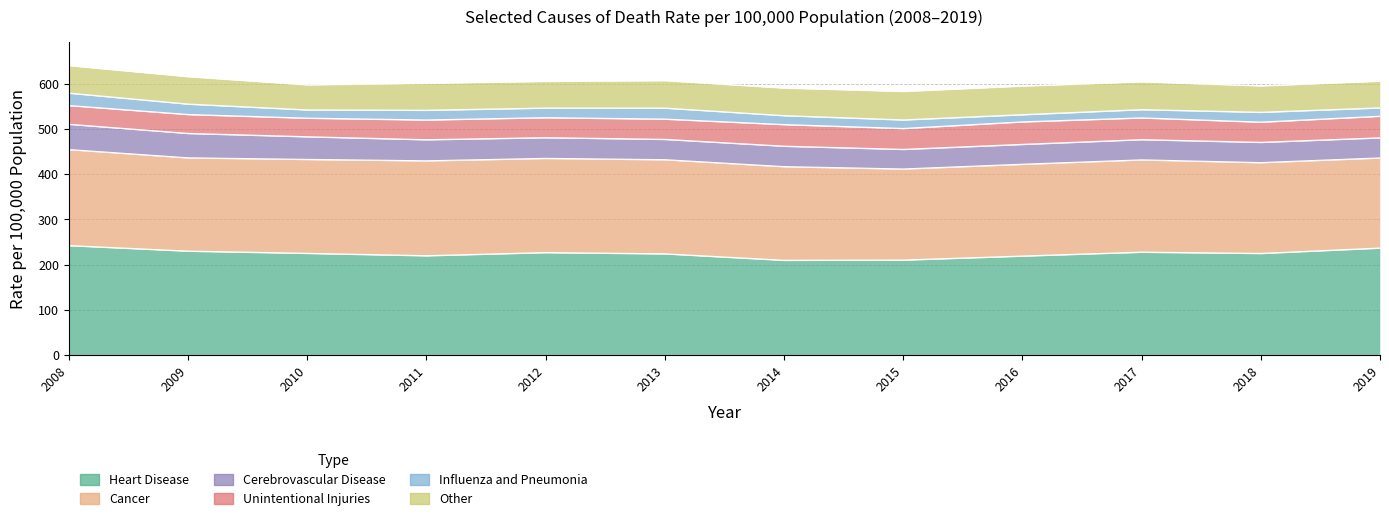

What is the average value of the Cerebrovascular Disease series?

47.1